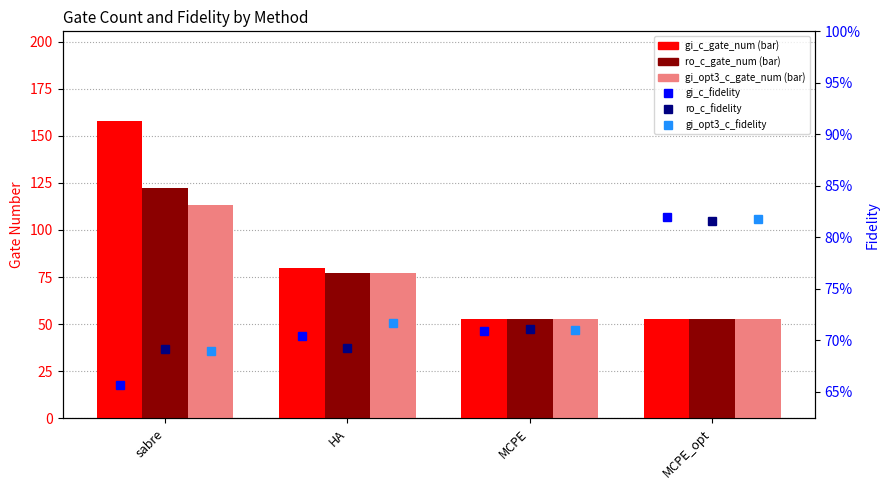

What is the total value across all series at HA?

236.1